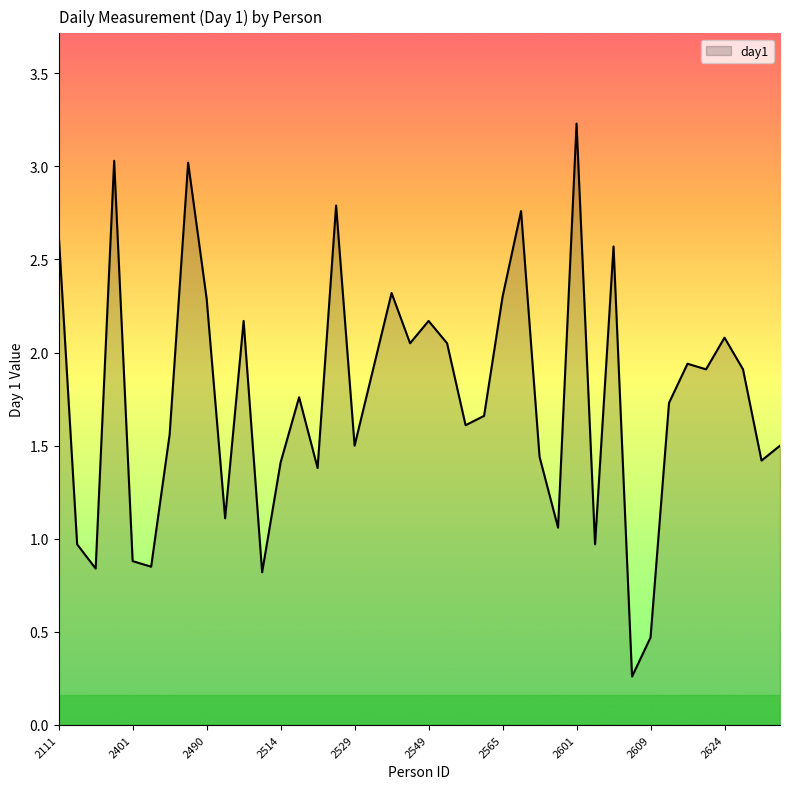

What is the difference between the maximum and minimum values?

3.0